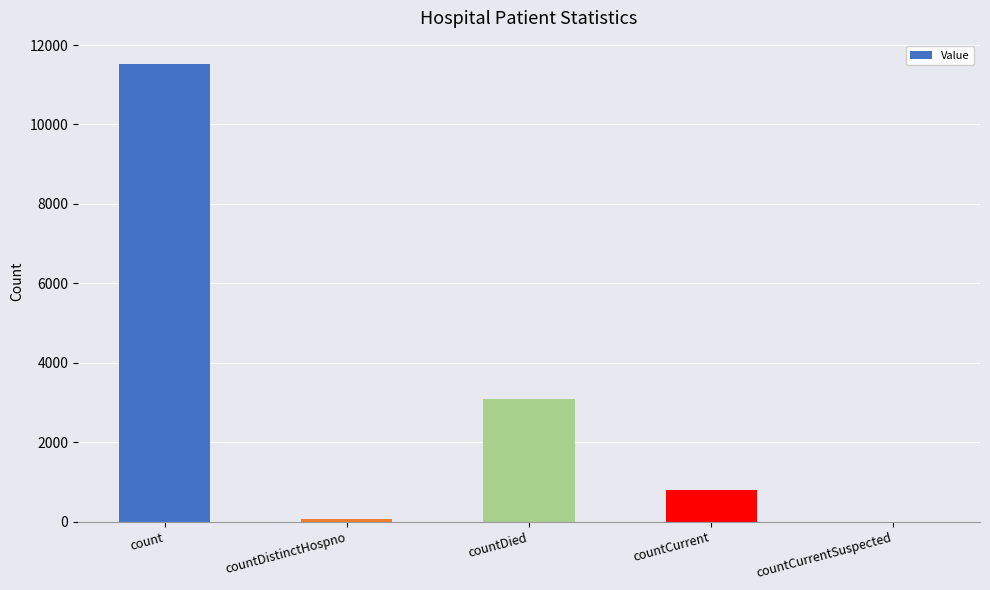

What is the greatest value displayed?

11533